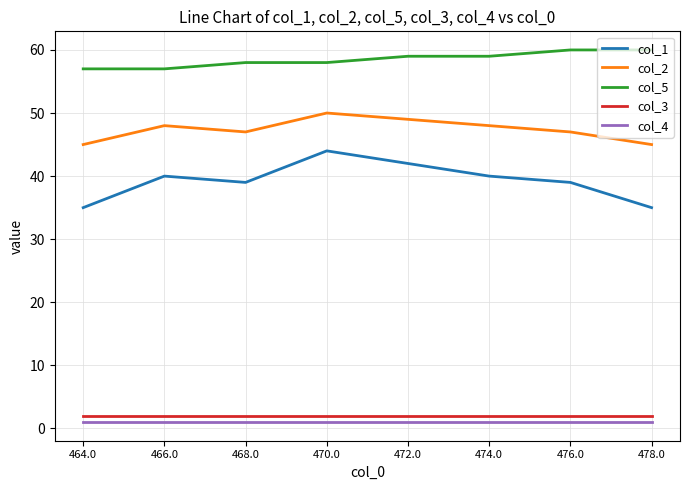

How many interior local valleys does the col_2 series have?

1